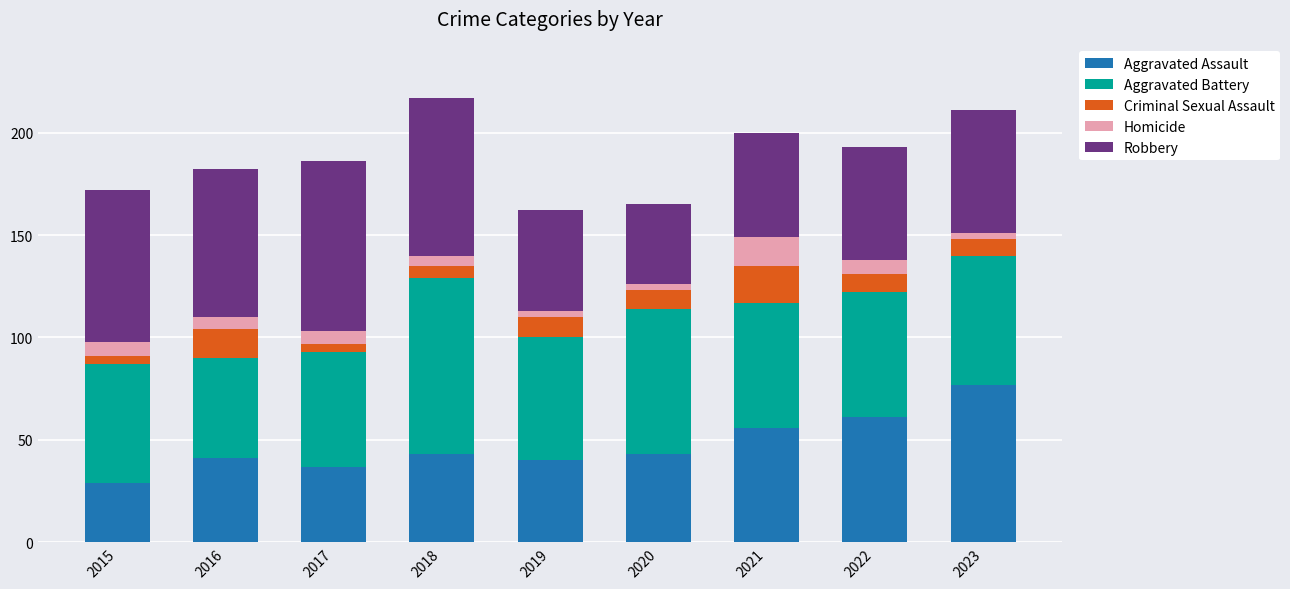

What is the average value of the Aggravated Assault series?

47